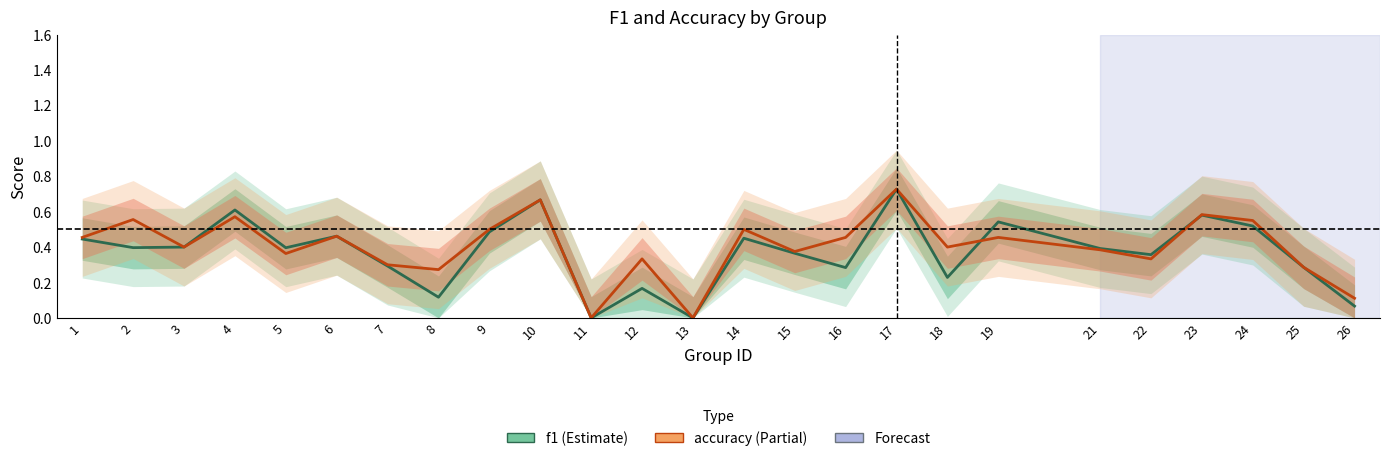

What is the difference between the second highest and minimum values in the f1 series?

0.7